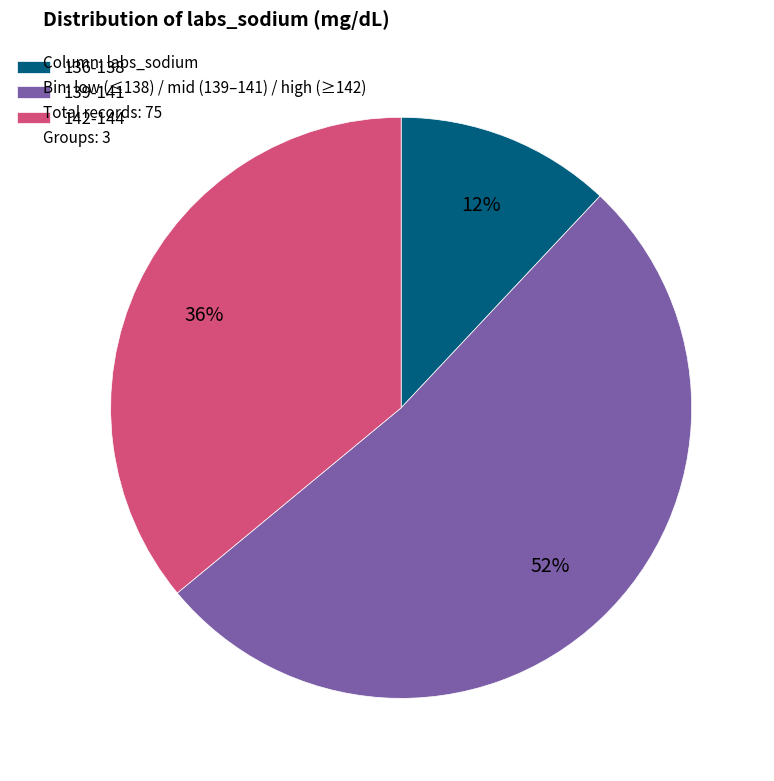

Is 136-138 the majority of the pie?

No